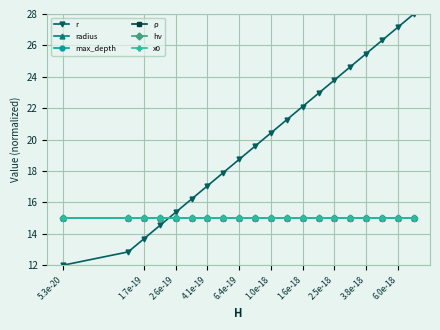

Reading left to right, what are all the values shown in this chart?

r: 12.0	12.8	13.7	14.5	15.4	16.2	17.1	17.9	18.7	19.6	20.4	21.3	22.1	22.9	23.8	24.6	25.5	26.3	27.2	28.0
radius: 15.0	15.0	15.0	15.0	15.0	15.0	15.0	15.0	15.0	15.0	15.0	15.0	15.0	15.0	15.0	15.0	15.0	15.0	15.0	15.0
max_depth: 15.0	15.0	15.0	15.0	15.0	15.0	15.0	15.0	15.0	15.0	15.0	15.0	15.0	15.0	15.0	15.0	15.0	15.0	15.0	15.0
ρ: 15.0	15.0	15.0	15.0	15.0	15.0	15.0	15.0	15.0	15.0	15.0	15.0	15.0	15.0	15.0	15.0	15.0	15.0	15.0	15.0
hν: 15.0	15.0	15.0	15.0	15.0	15.0	15.0	15.0	15.0	15.0	15.0	15.0	15.0	15.0	15.0	15.0	15.0	15.0	15.0	15.0
x0: 15.0	15.0	15.0	15.0	15.0	15.0	15.0	15.0	15.0	15.0	15.0	15.0	15.0	15.0	15.0	15.0	15.0	15.0	15.0	15.0